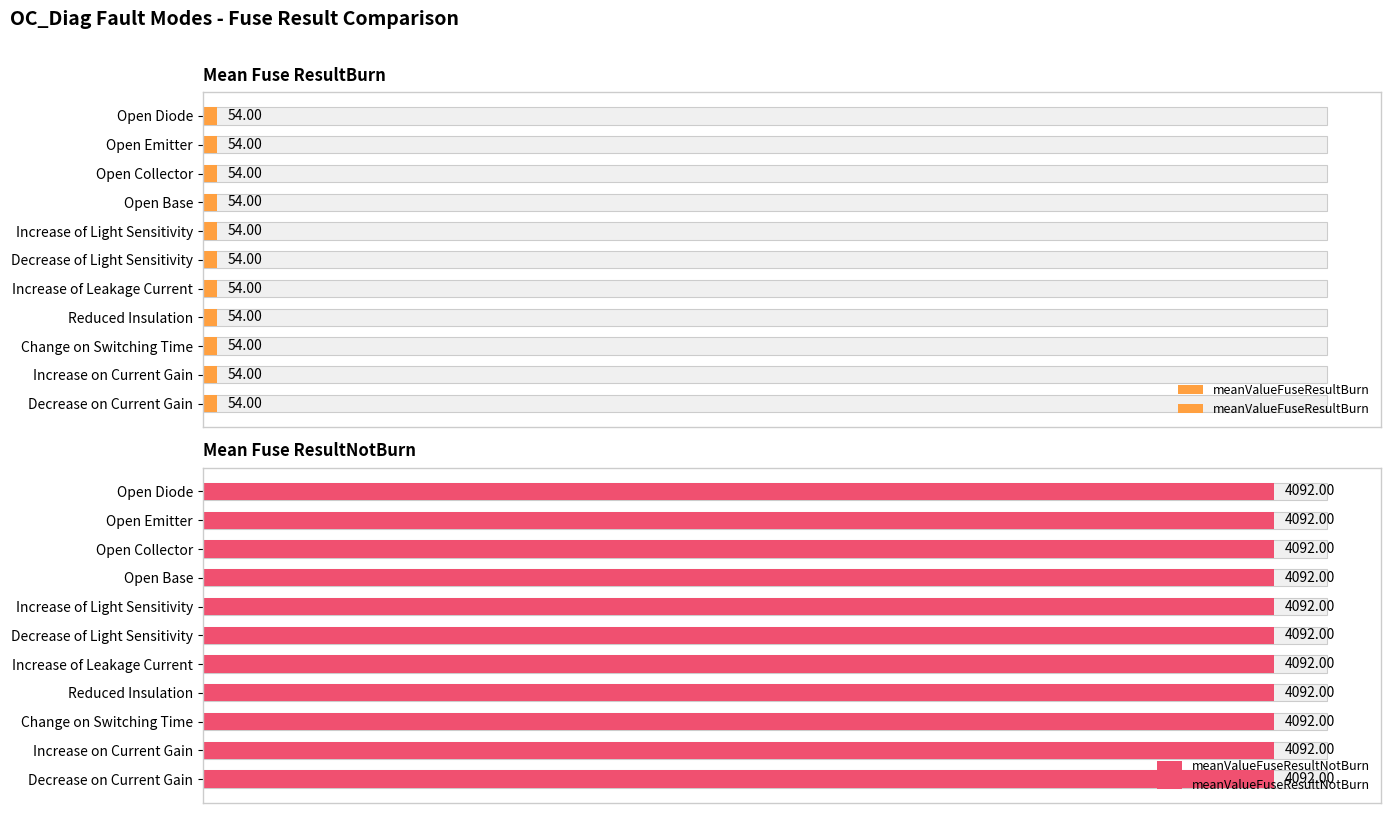

What is the sum of all meanValueFuseResultBurn values?

594